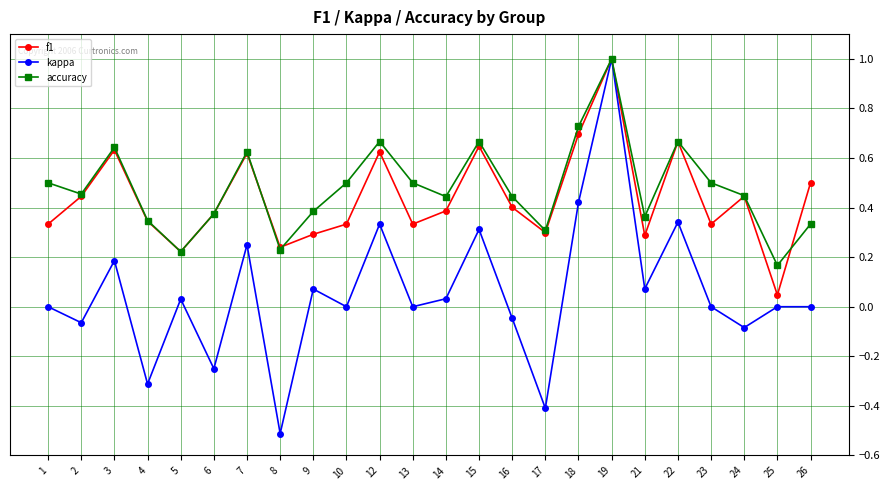

What is the minimum value for kappa?

-0.5